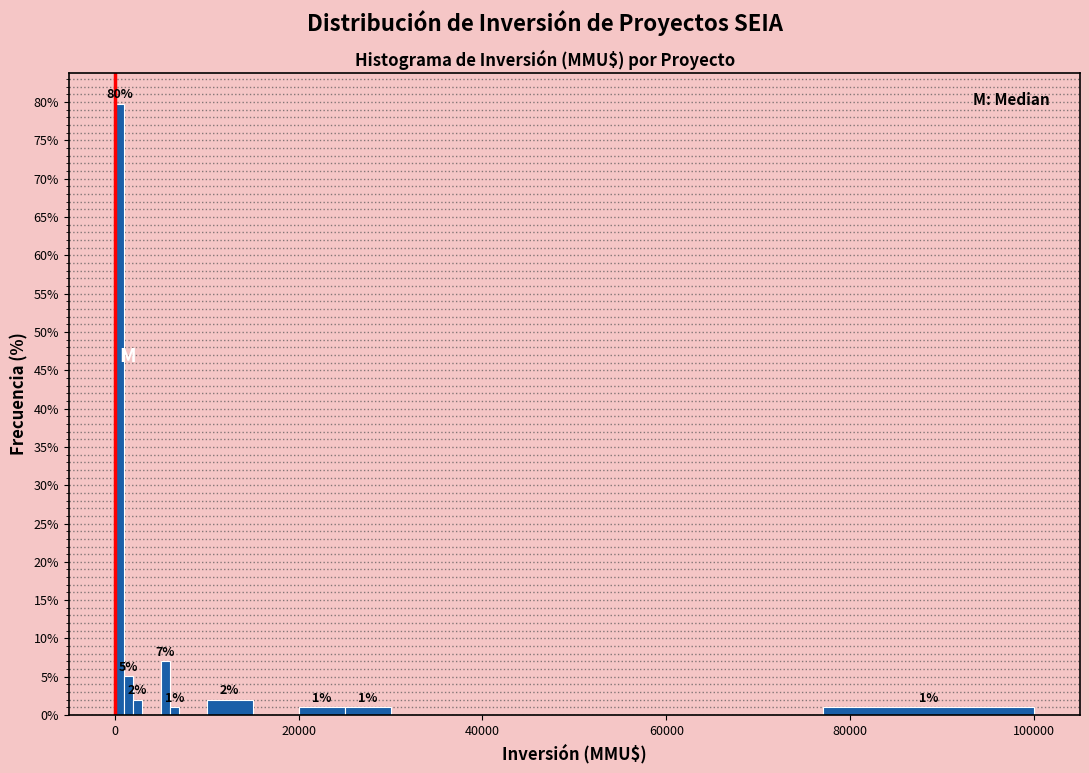

Around what value on the x-axis is the tallest bar? Give the approximate position of its centre, as read against the axis.

0